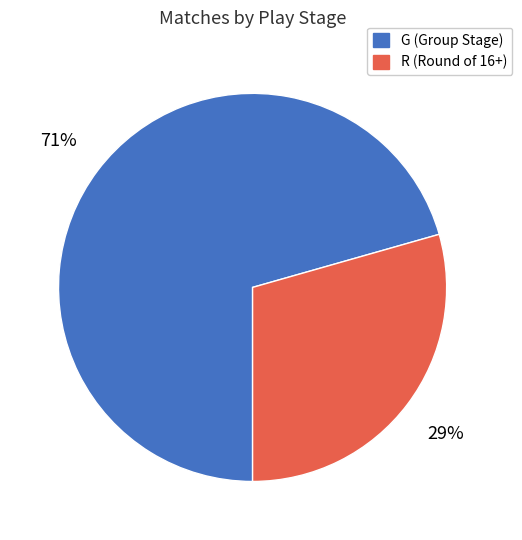

To the nearest percent, what percentage of the pie is R?

29%